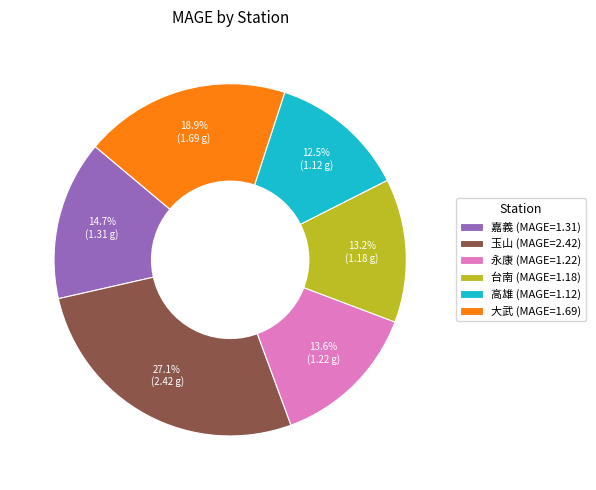

Is there any slice that represents more than half of the pie?

No